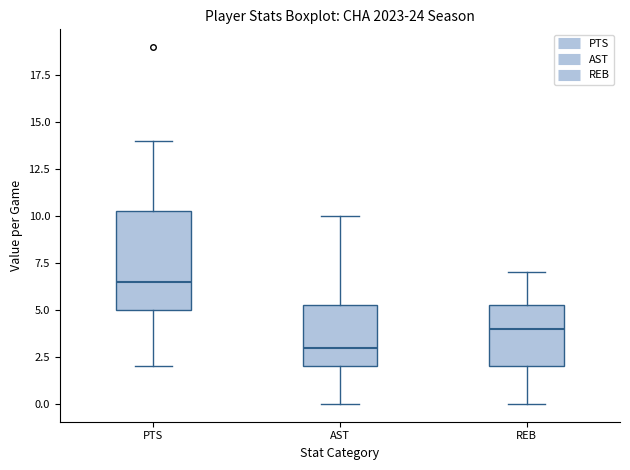

Which box is the tallest, from its lower edge to its upper edge?

PTS